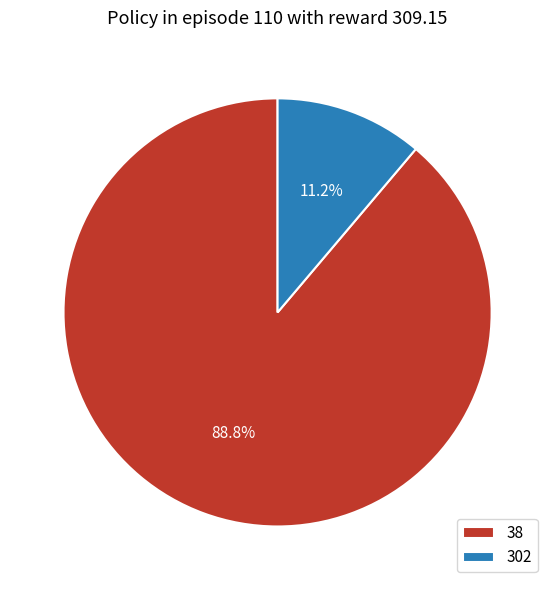

What is the smallest slice in the pie chart?

302